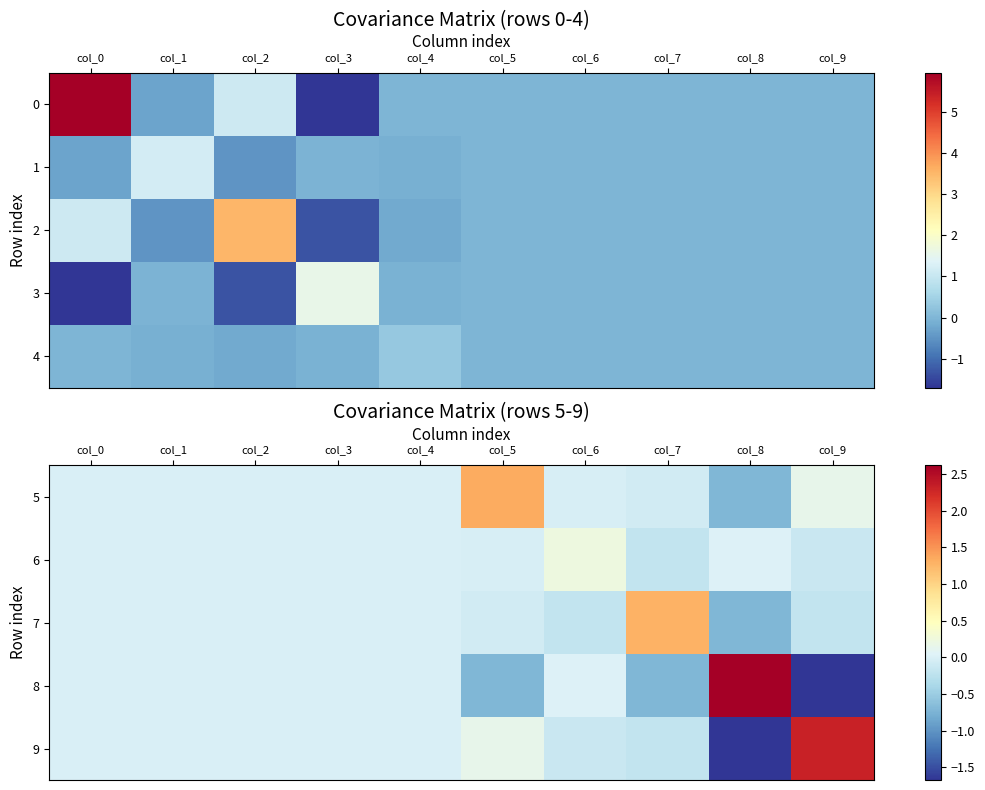

At which label does 7 reach its peak?

col_7